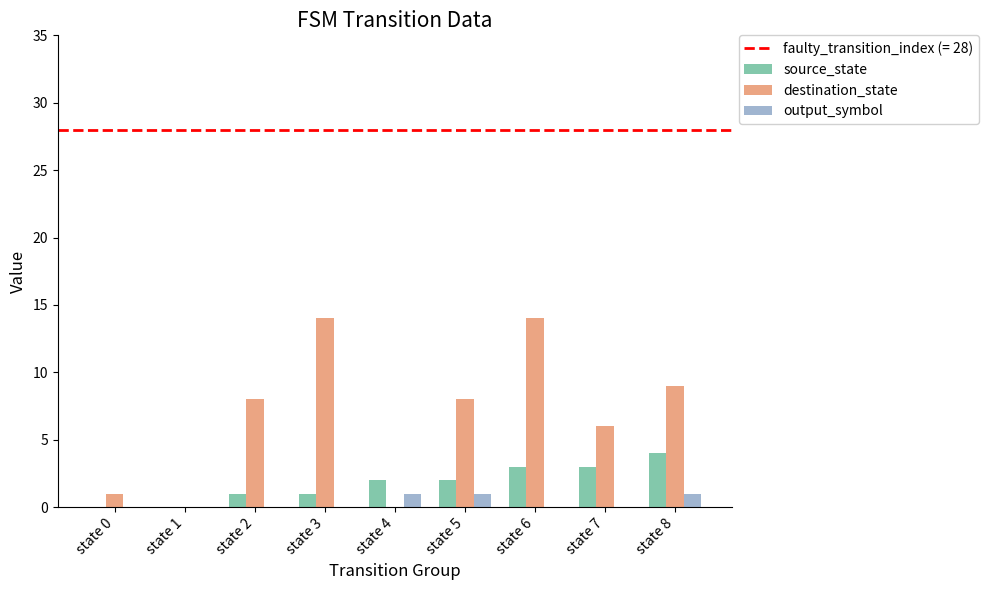

Is the value of destination_state at state 8 greater than the value of source_state at state 3?

Yes